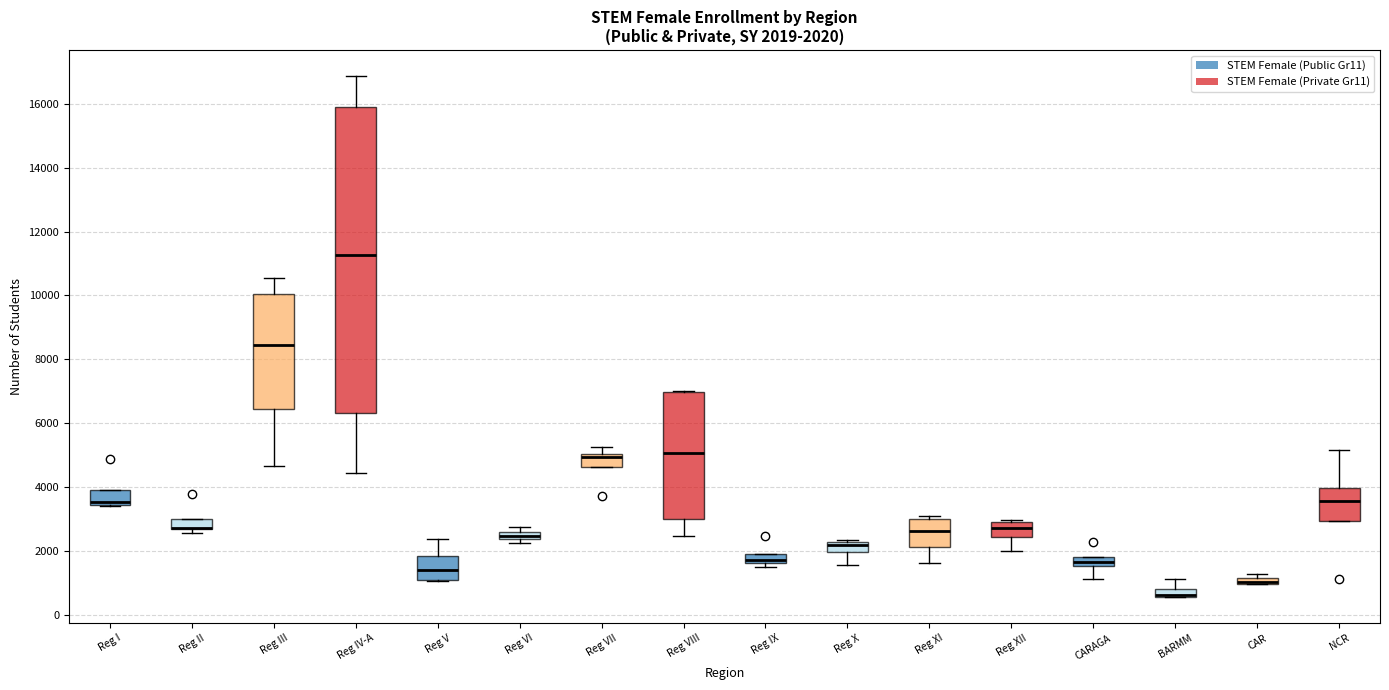

Comparing the boxes themselves (not the whiskers), which one is the tallest?

Reg IV-A